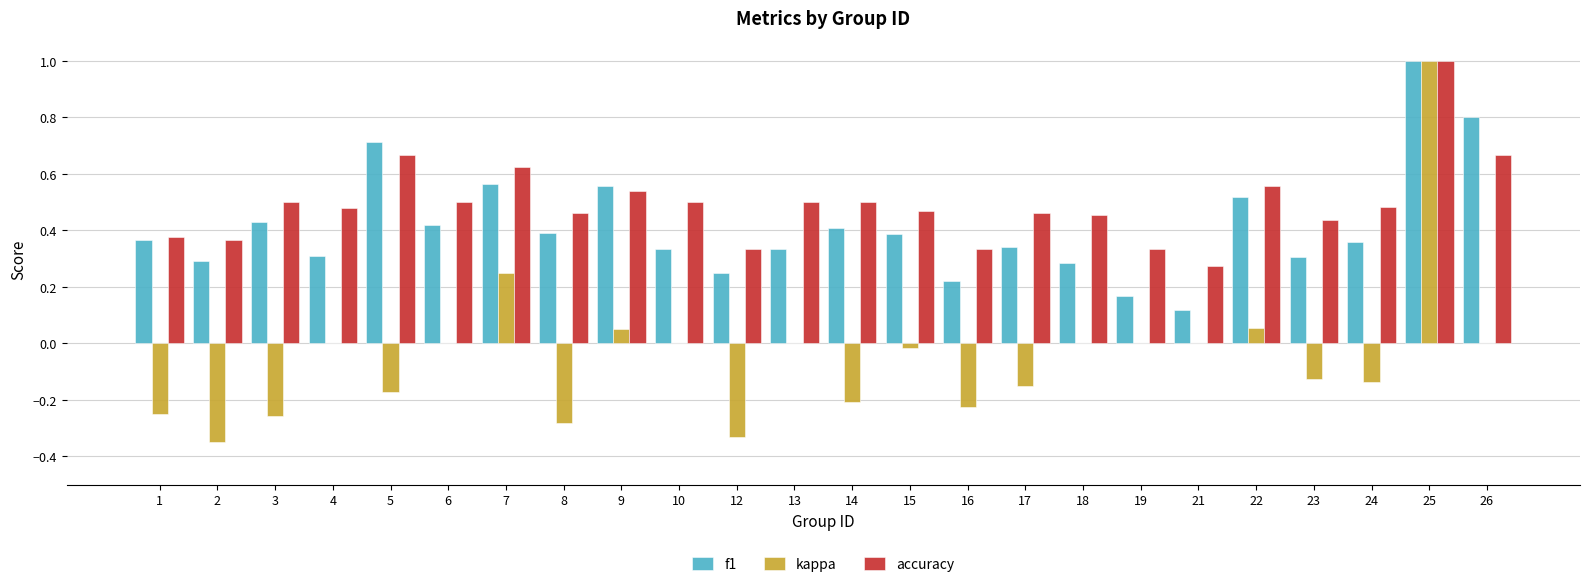

At which category is the sum across all series the highest?

25